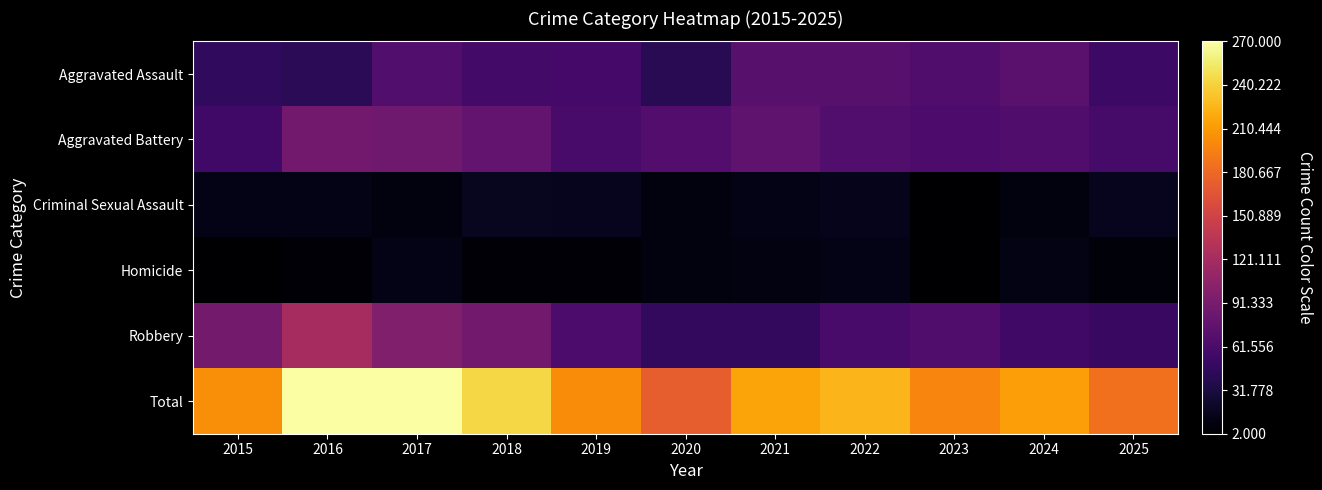

Between 2017 and 2021, which series saw the biggest shift?

Total